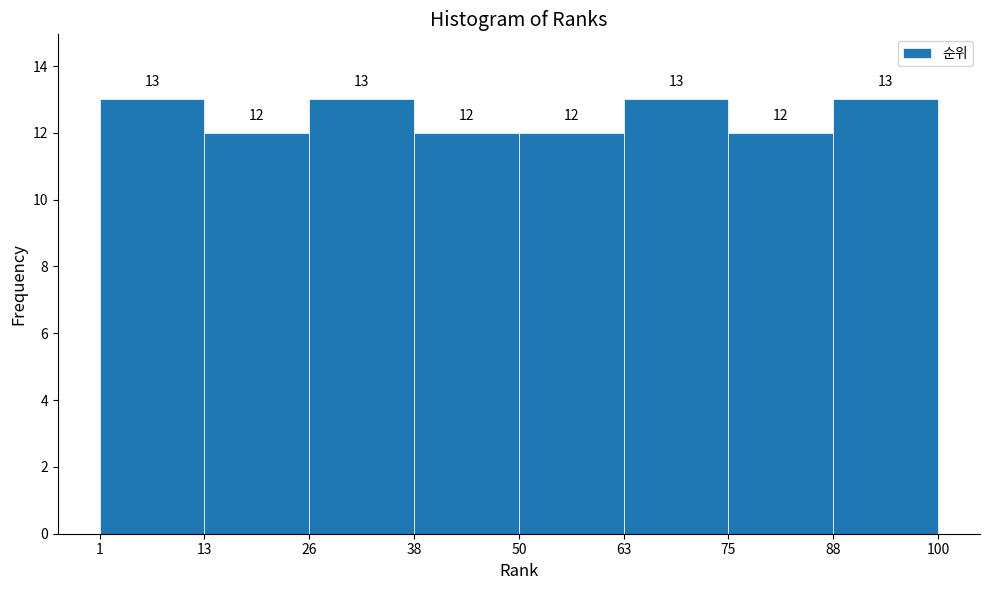

Reading left to right, transcribe this chart: for each bar, give the range it covers on the x-axis and its height.

1 to 13: 13
13 to 26: 12
26 to 38: 13
38 to 50: 12
50 to 63: 12
63 to 75: 13
75 to 88: 12
88 to 100: 13